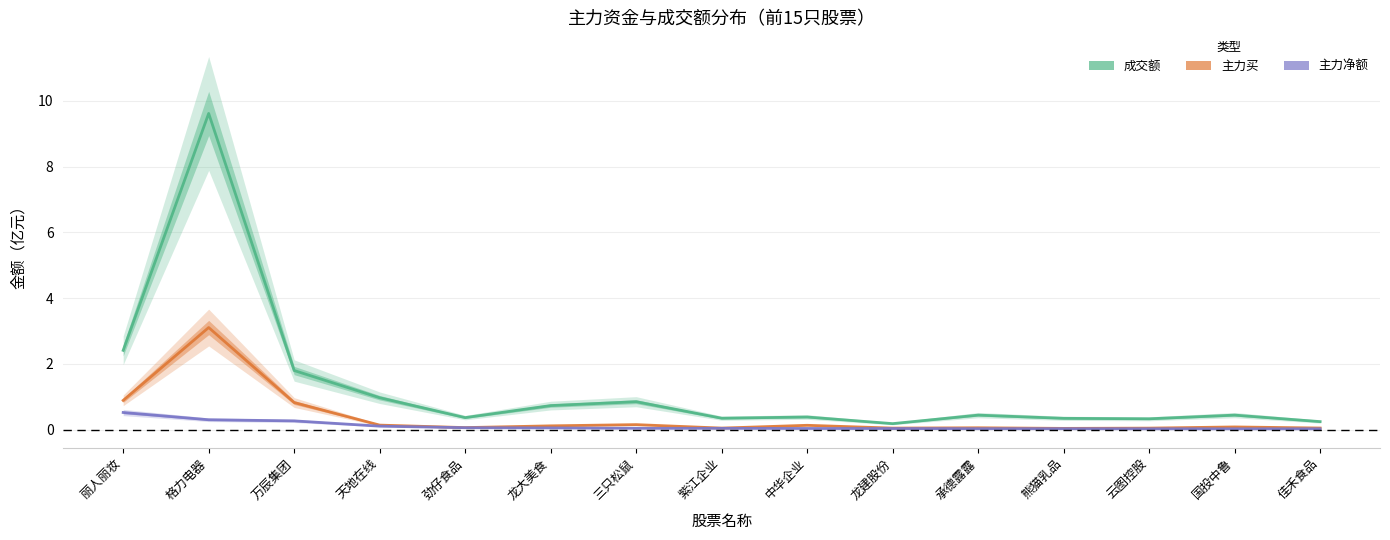

In 主力买, how many points are lower than both neighbors (excluding endpoints)?

4